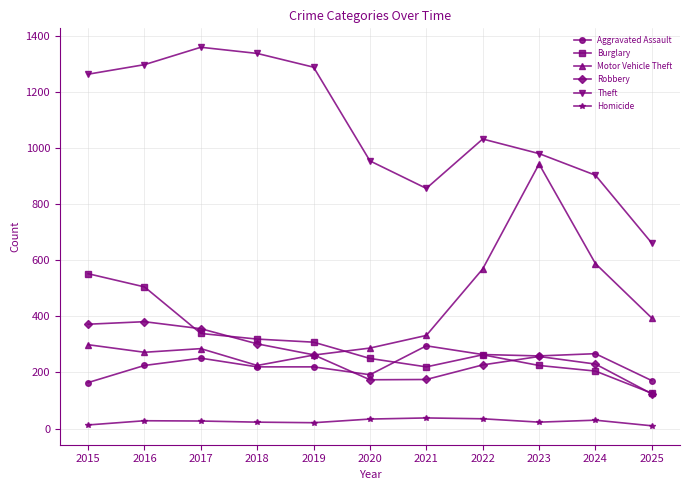

What is the spread (max minus min) of values at 2024?

873